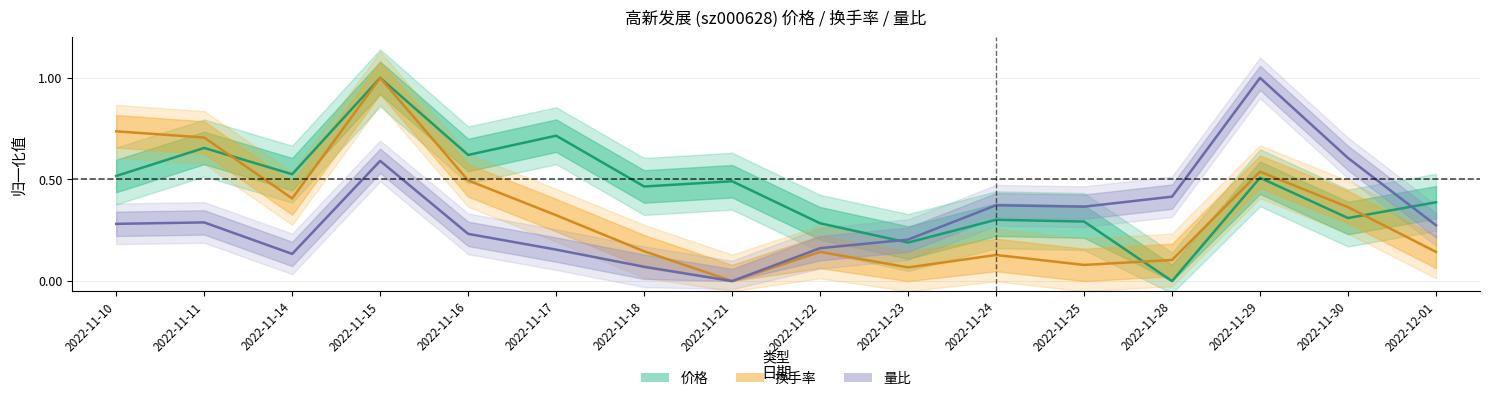

List the series in order of their peak value, lowest first.

价格, 换手率, 量比